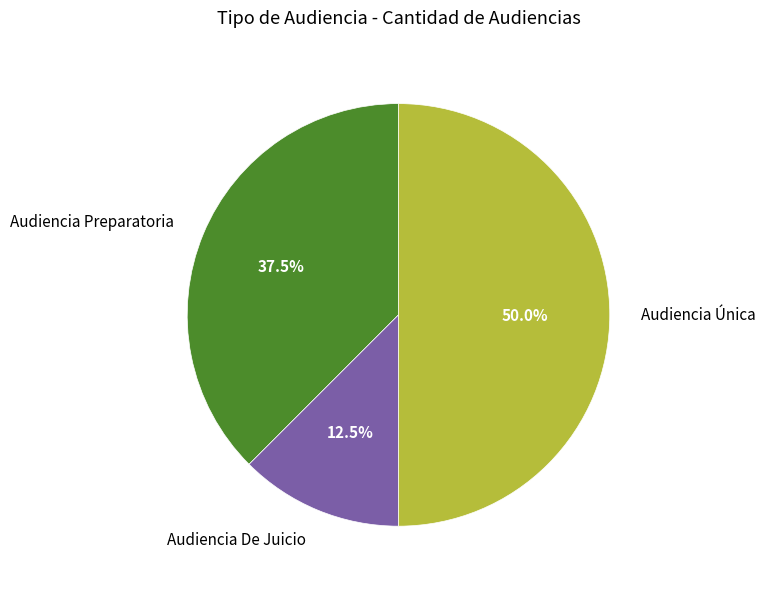

How many slices are in this pie chart?

3